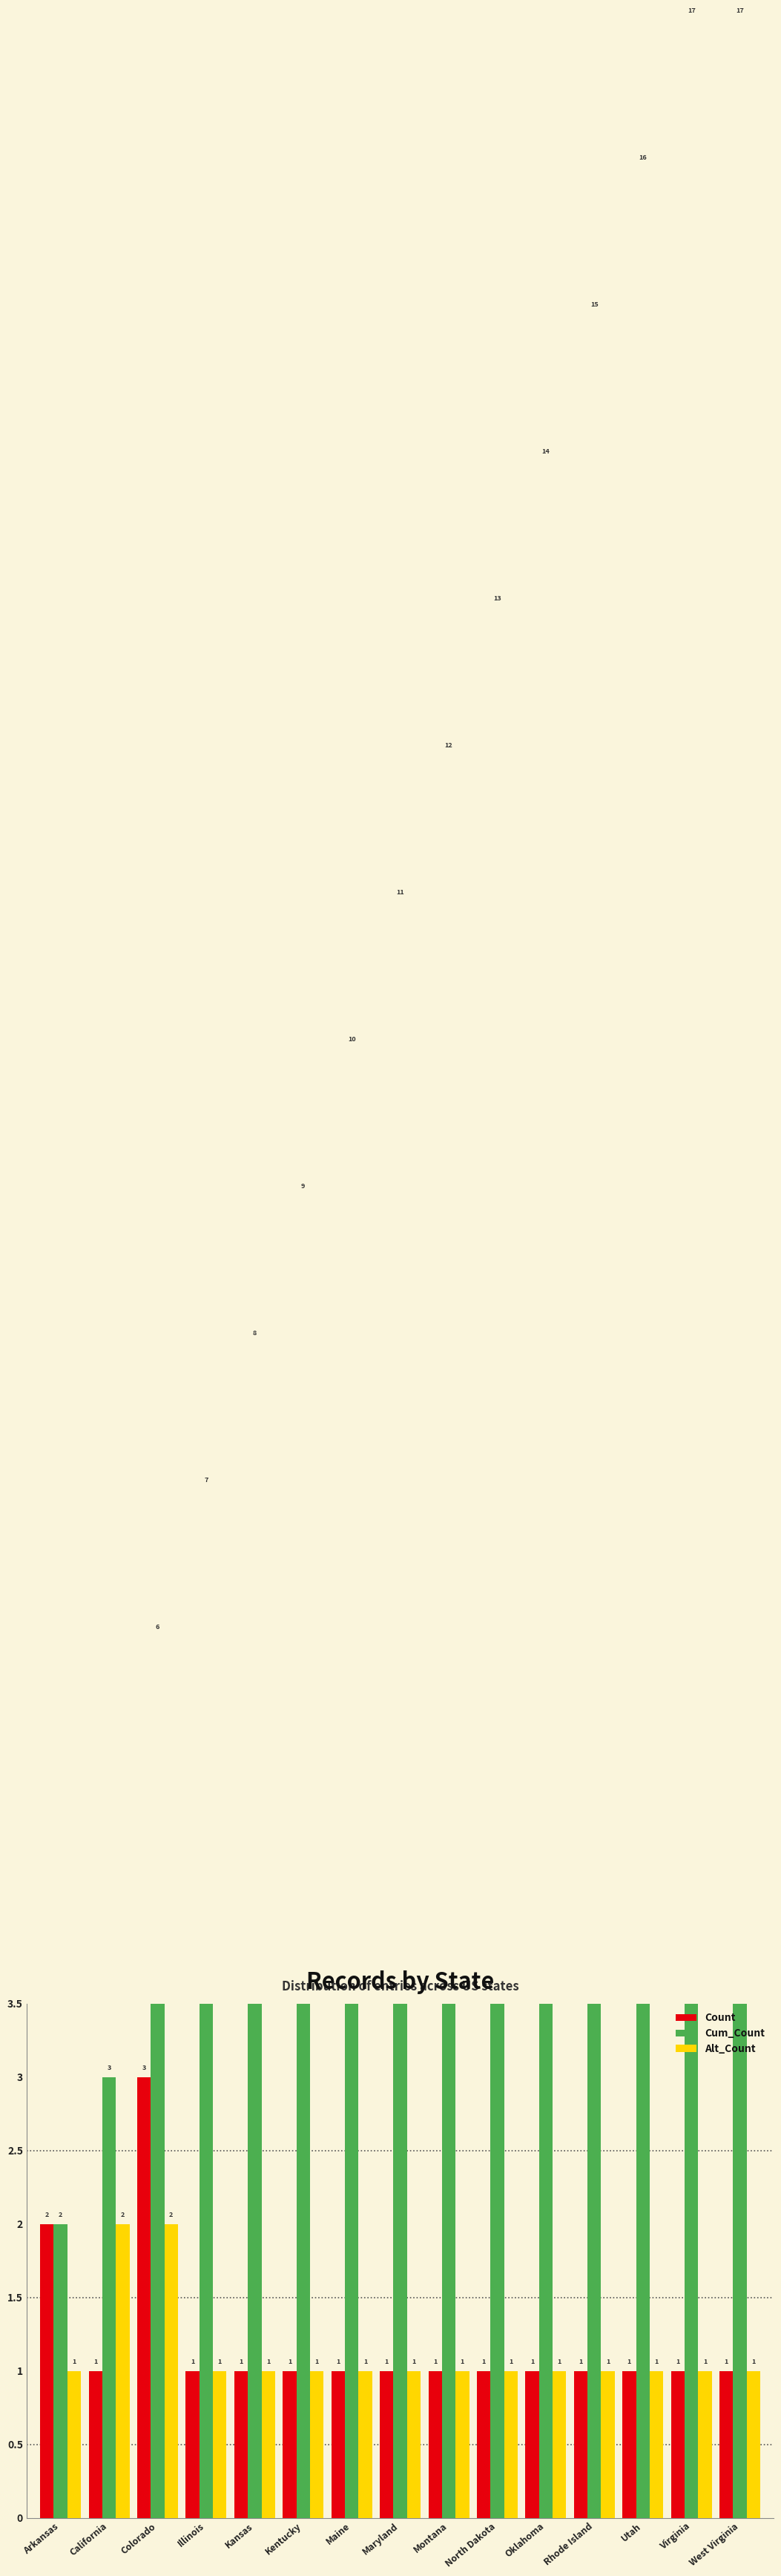

What is the value of the Cum_Count bar at the 14th from the left?

17